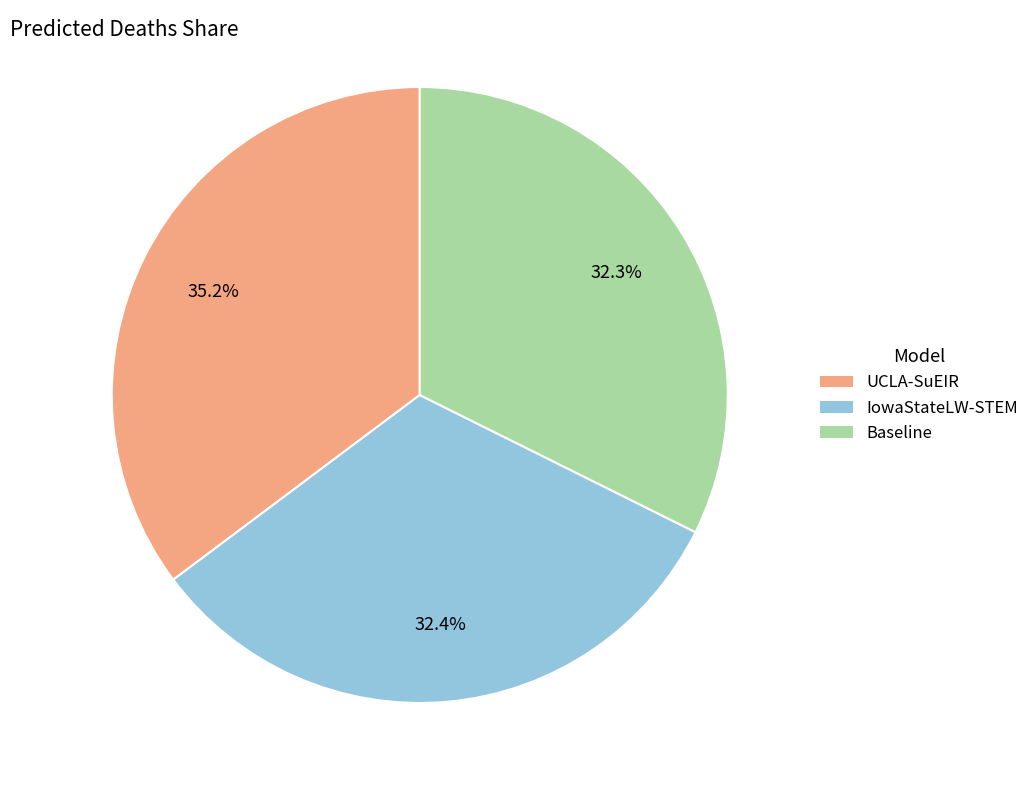

What percentage do Baseline and IowaStateLW-STEM together represent?

64.8%